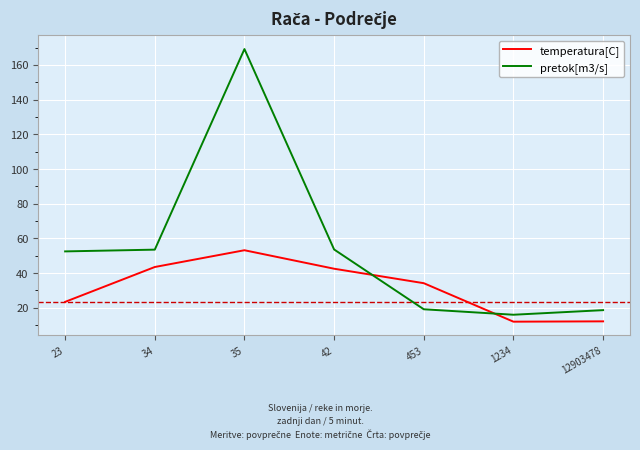

Which series ends up on top after the final intersection of pretok[m3/s] and temperatura[C]?

pretok[m3/s]